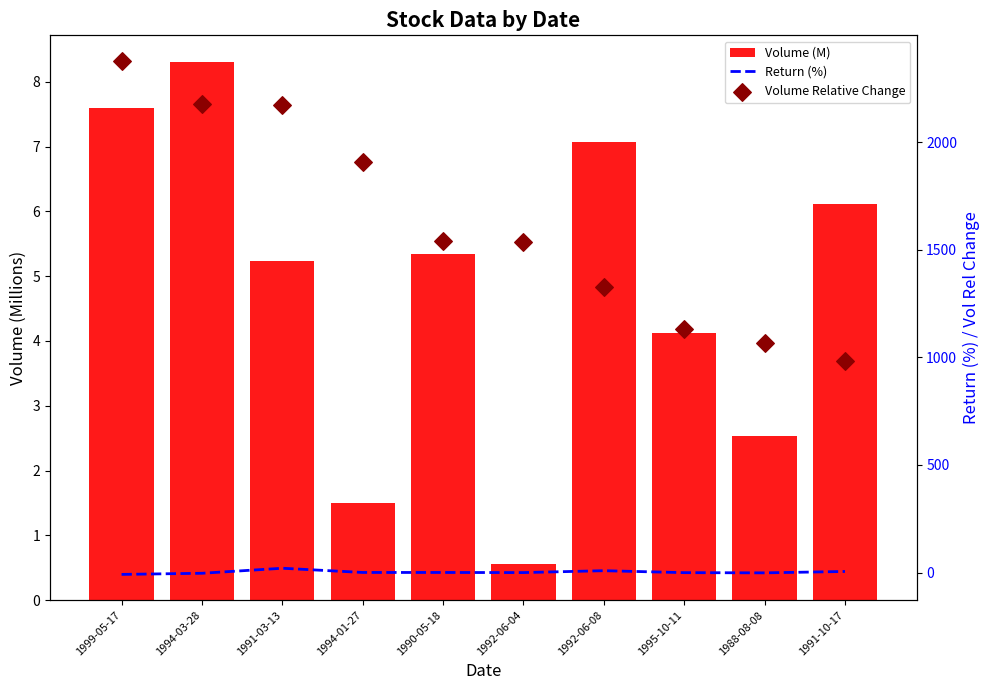

Which series has the largest Y range (max minus min)?

Volume Relative Change